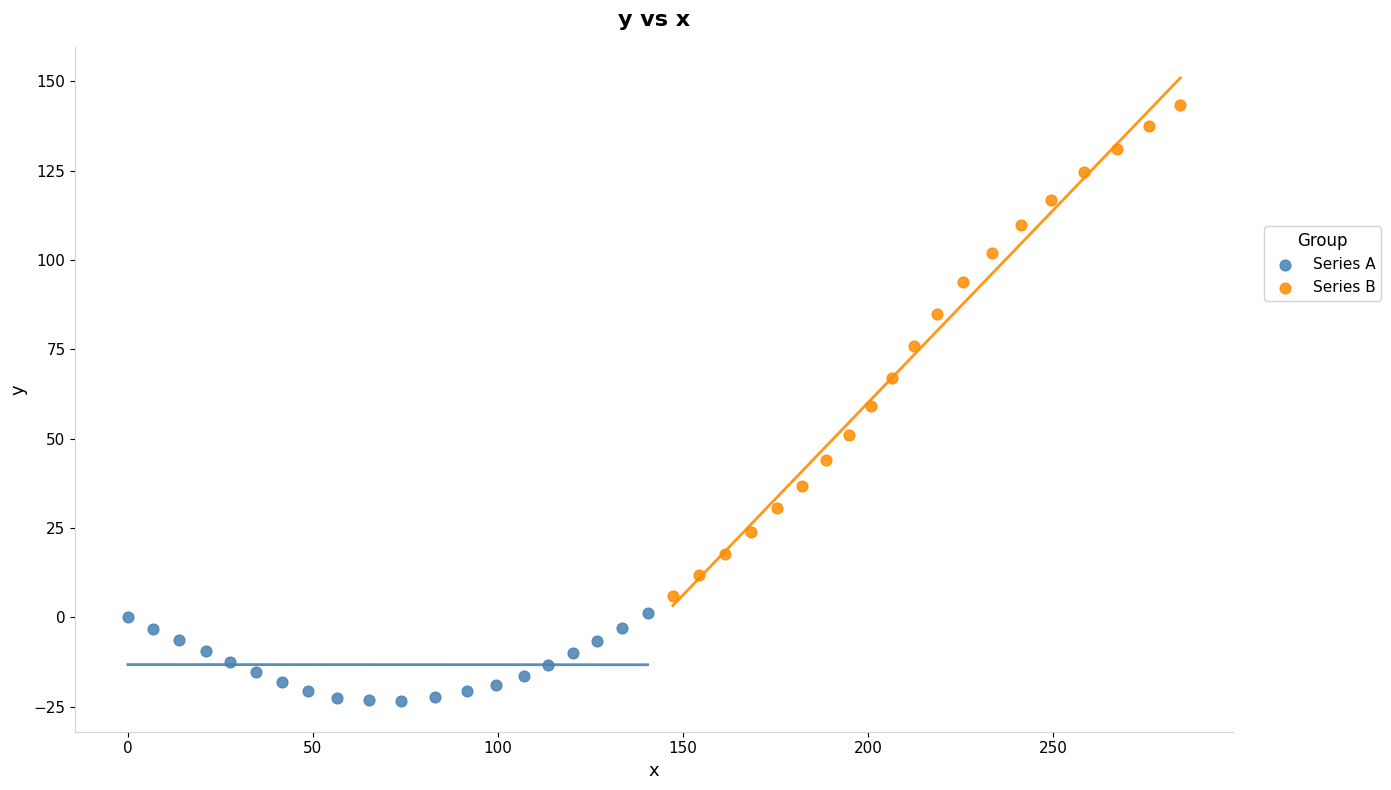

Which series contains the lowest Y value?

Series A